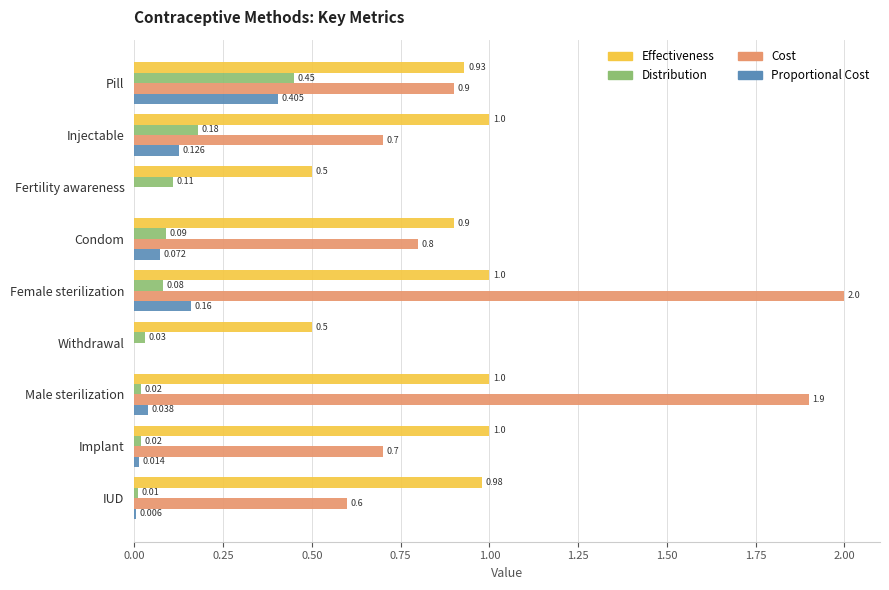

Which series has the largest total across all categories?

Effectiveness